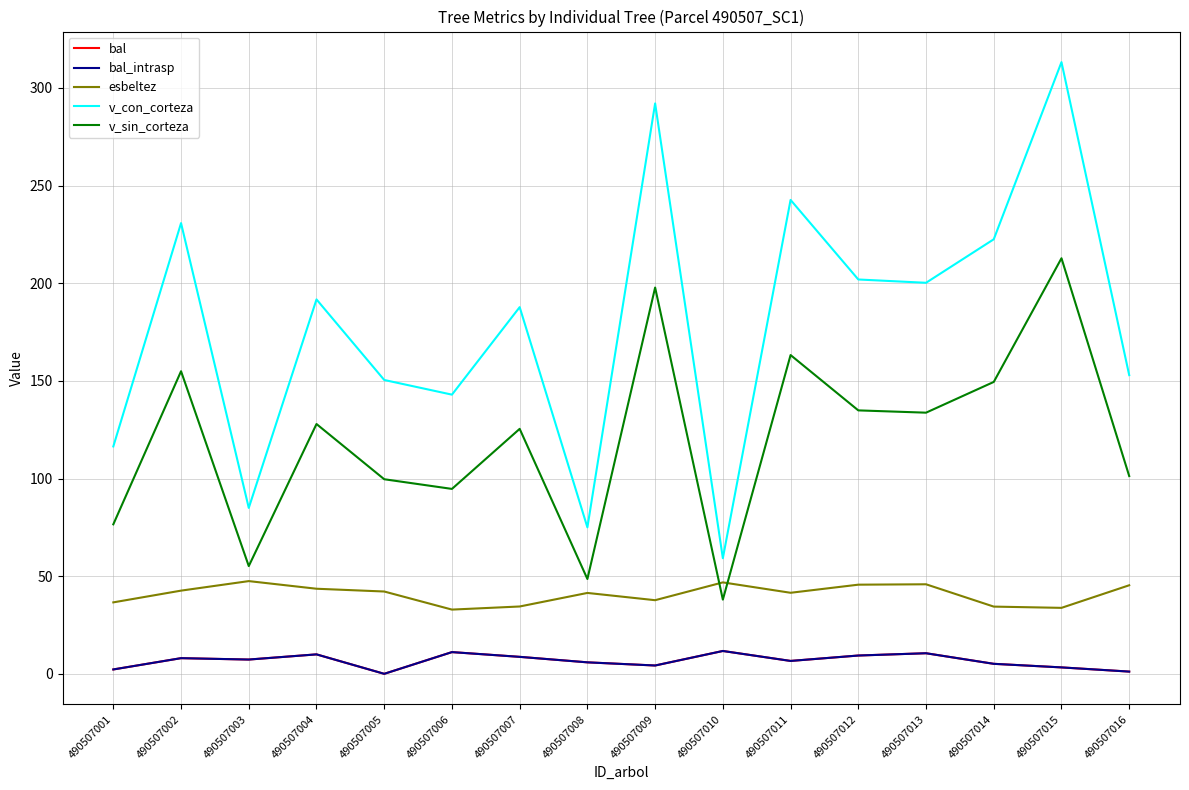

What is the lowest value of the v_con_corteza series?

59.2